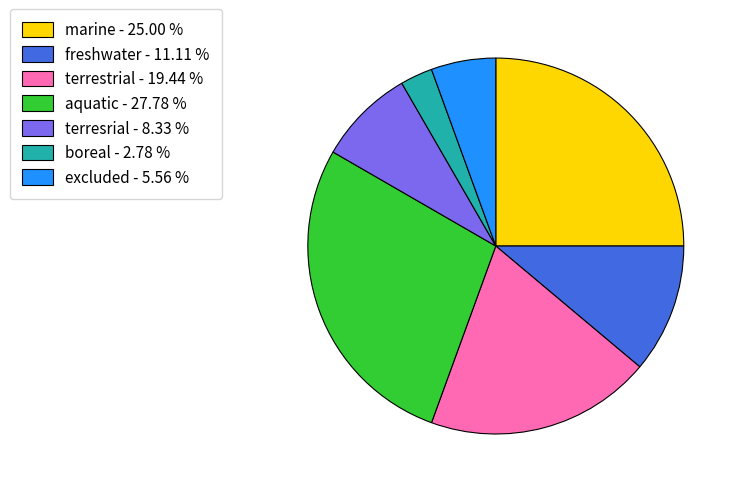

Does any single category account for the majority?

No